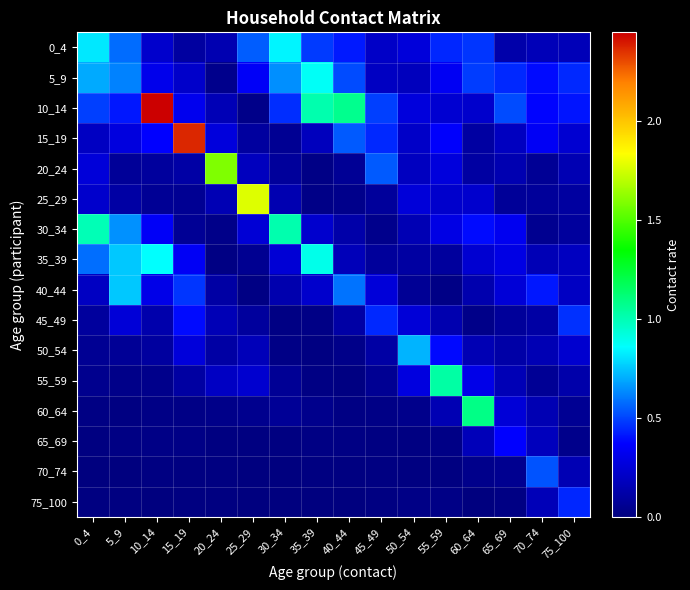

At which category is the sum across all series the highest?

10_14